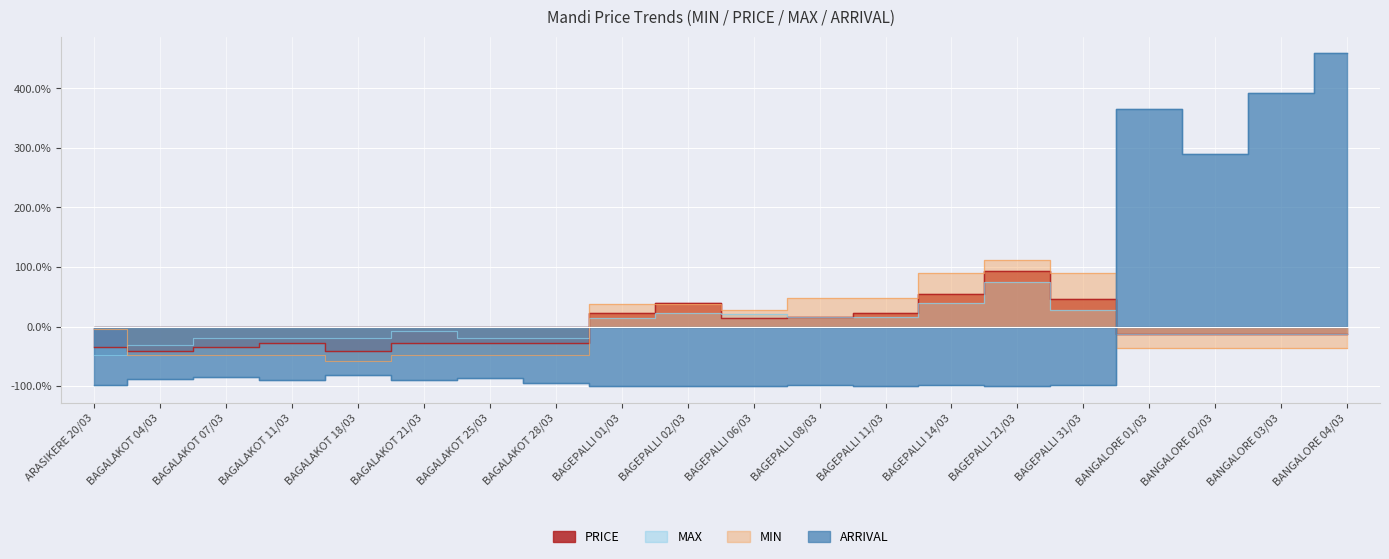

Which series has the largest total across all categories?

MIN